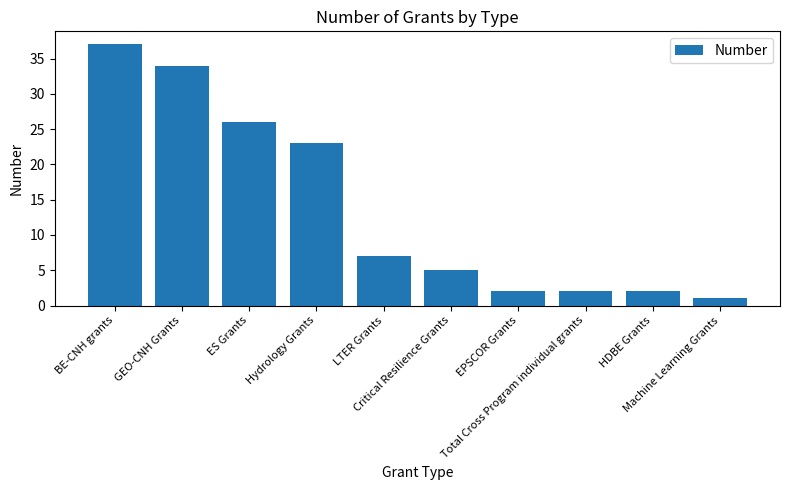

What is the label of the 5th bar from the left?

LTER Grants